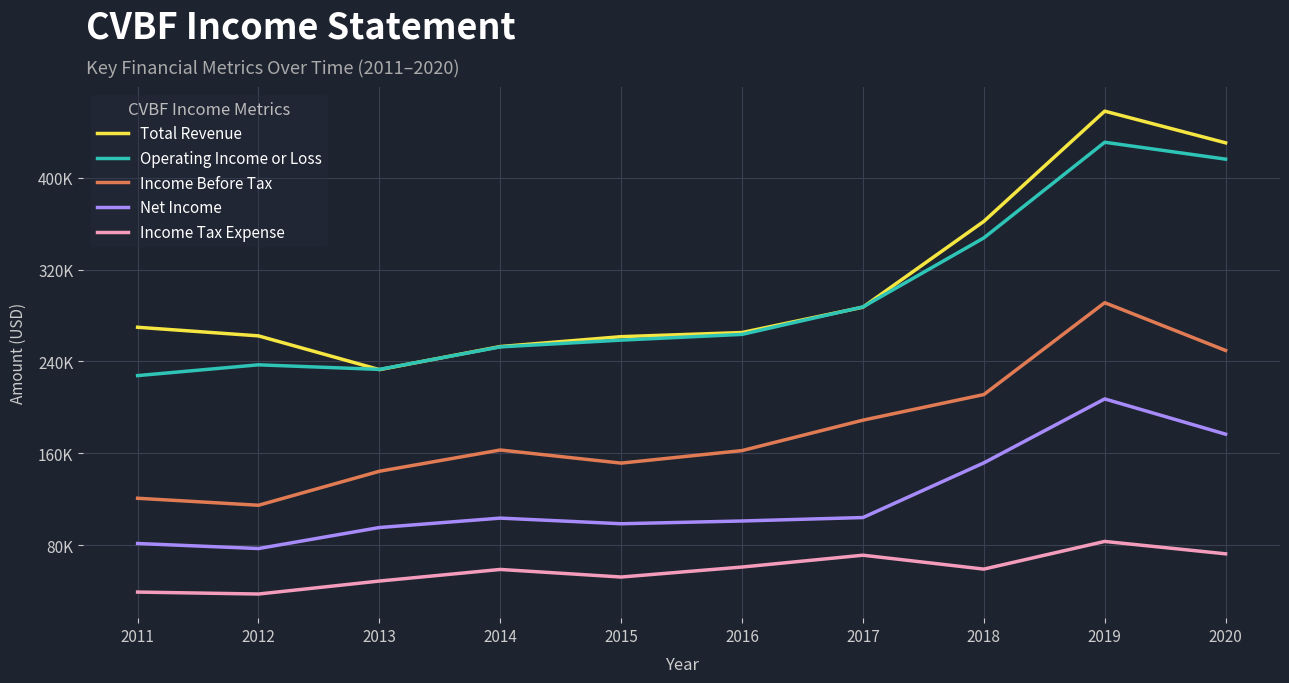

Which series has the widest spread of values?

Total Revenue